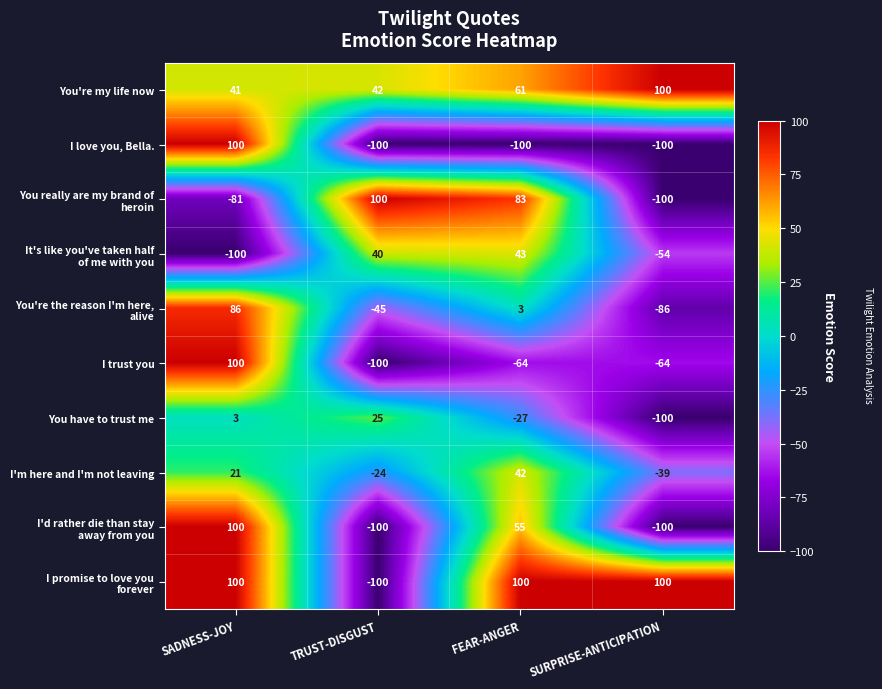

Count the I love you, Bella. values in the range -100 to 100.

4